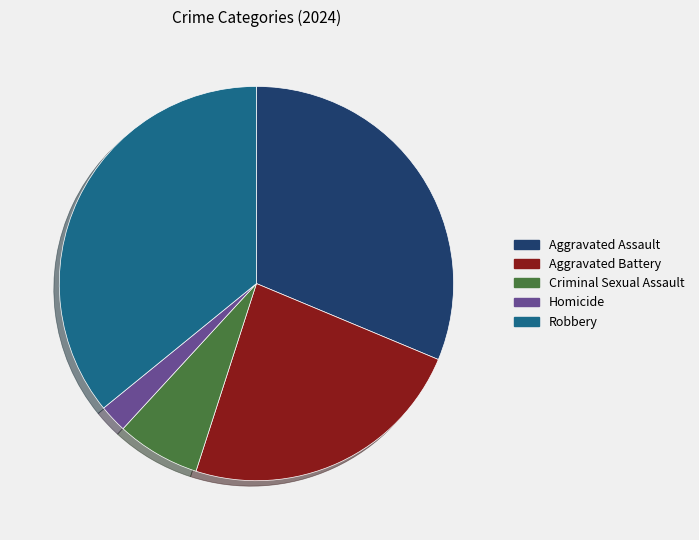

Rank the categories by value from highest to lowest.

Robbery, Aggravated Assault, Aggravated Battery, Criminal Sexual Assault, Homicide